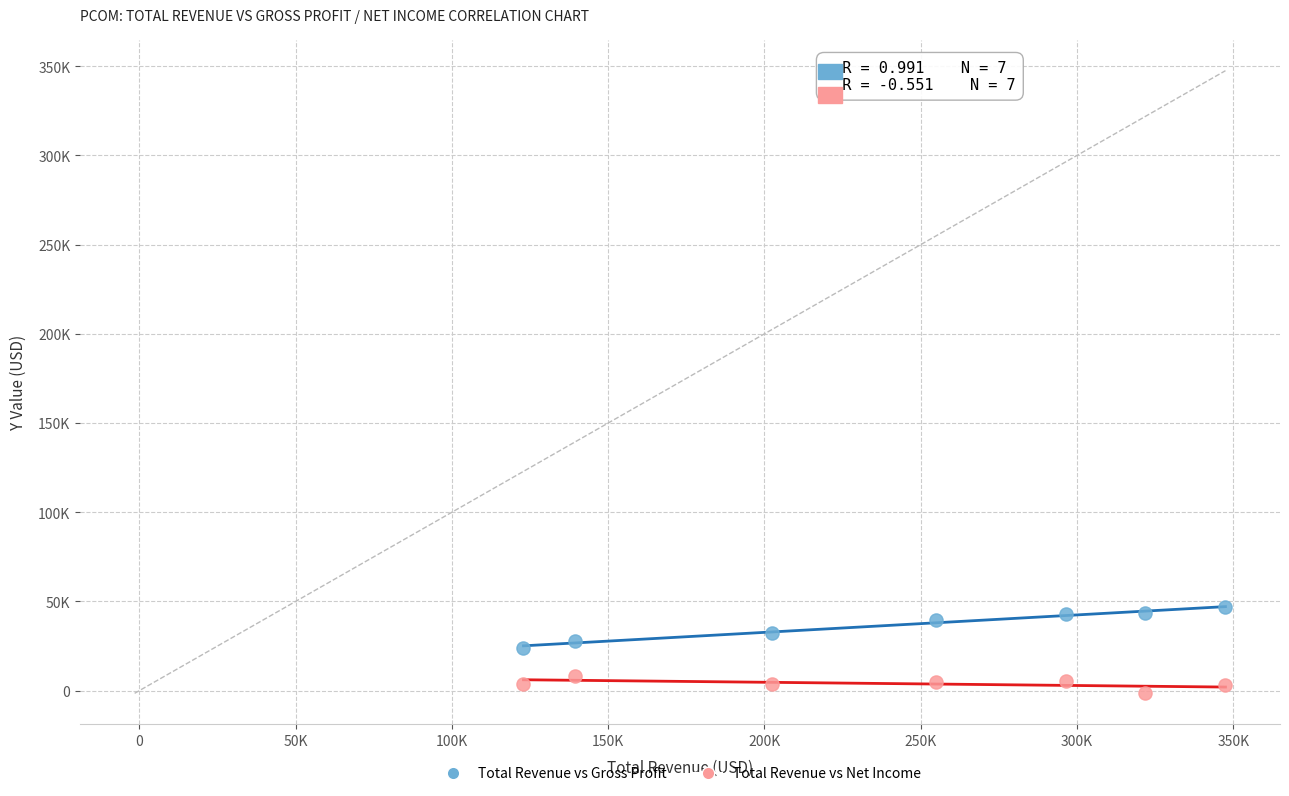

Which series reaches the minimum Y coordinate?

Total Revenue vs Net Income